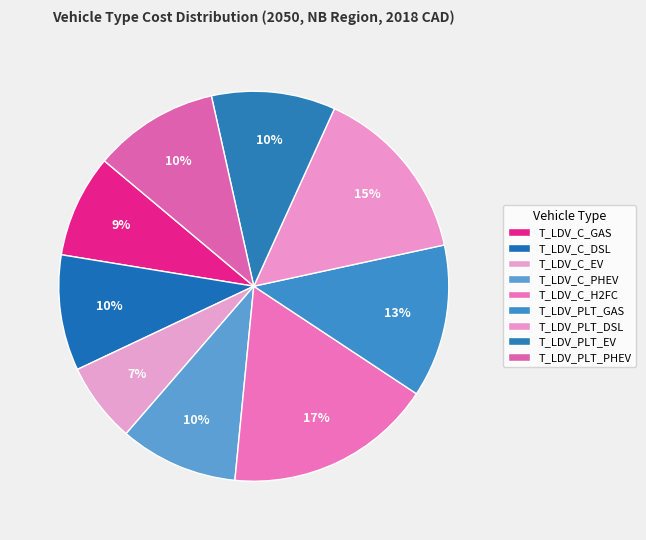

How many segments does this pie chart have?

9